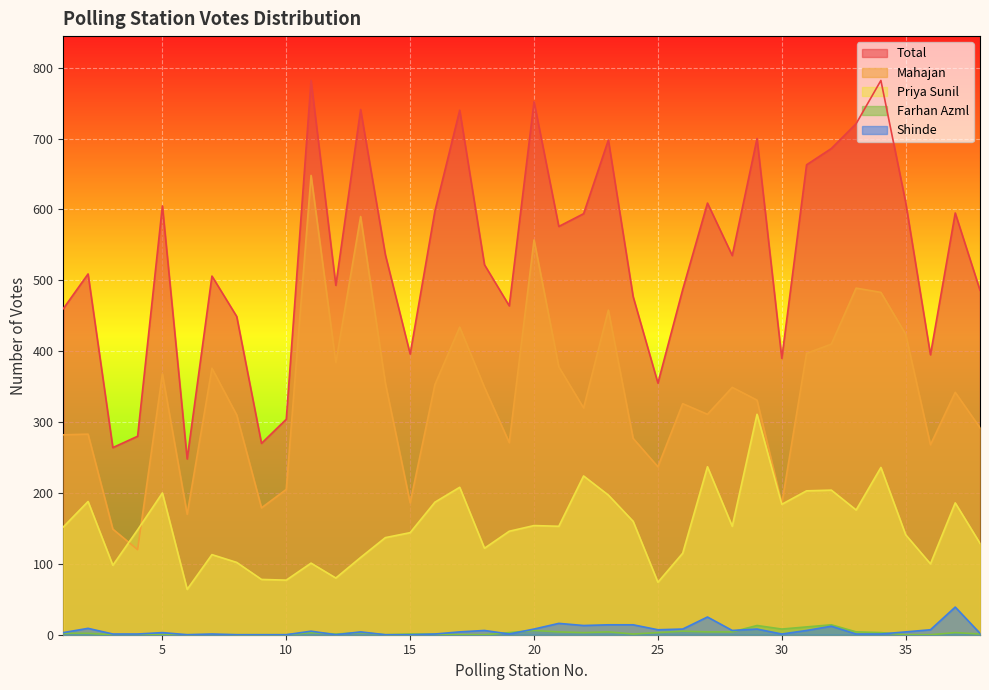

Reading right to left, list all the values displayed in this chart.

Mahajan: 292	342	268	424	483	489	410	397	185	331	349	311	326	237	277	458	320	378	557	271	349	434	353	186	355	590	384	648	205	179	310	376	170	368	120	149	283	282
Priya Sunil: 129	186	100	141	236	176	204	203	184	311	153	237	115	74	160	197	224	153	154	146	122	208	187	144	137	109	80	101	77	78	102	113	64	200	148	98	188	152
Shinde: 2	39	7	4	1	1	12	6	1	8	6	25	8	7	14	14	13	16	8	1	6	4	1	0	0	4	0	5	0	0	0	1	0	3	1	1	9	3
Farhan Azml: 1	3	0	0	3	4	14	11	8	13	4	4	5	3	1	4	3	4	6	3	0	0	1	1	0	3	1	3	0	0	0	0	0	0	0	0	2	2
Total: 486	595	395	610	782	721	686	663	390	700	535	609	487	355	477	698	594	576	752	464	522	740	598	396	536	741	493	782	304	270	449	506	248	605	280	264	509	460